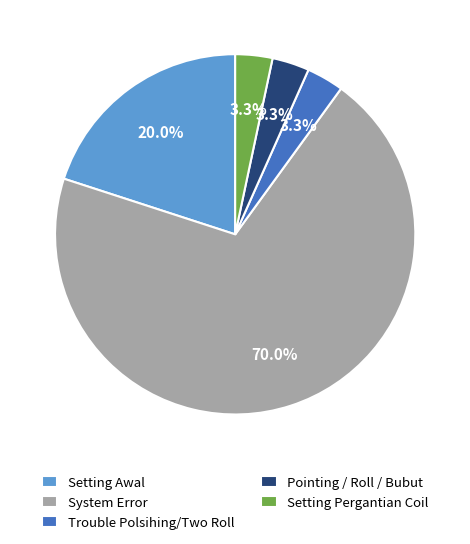

To the nearest percent, what is the combined percentage of Pointing / Roll / Bubut and System Error?

73%